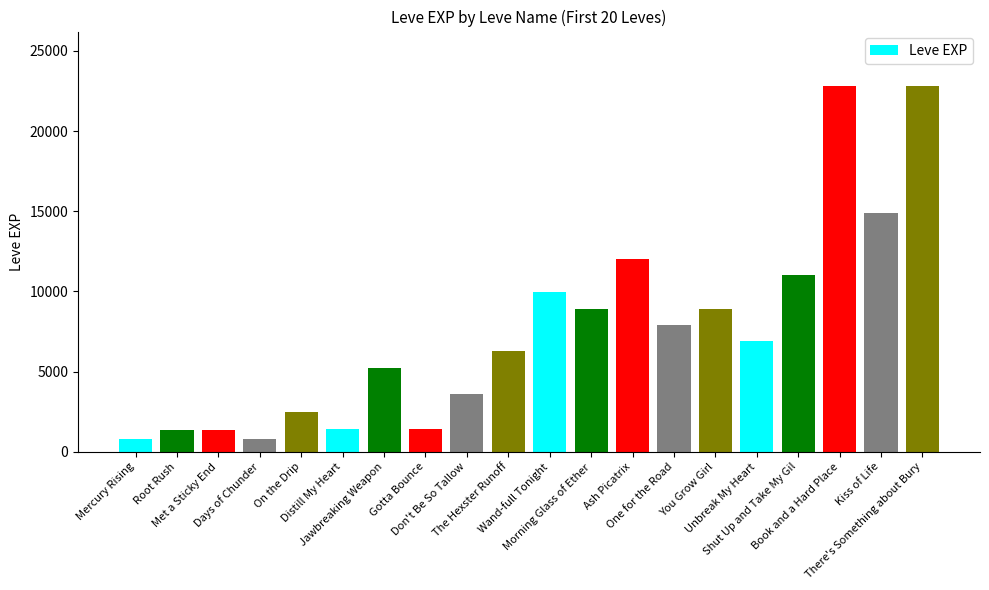

What is the value of the 6th bar from the left?

1420